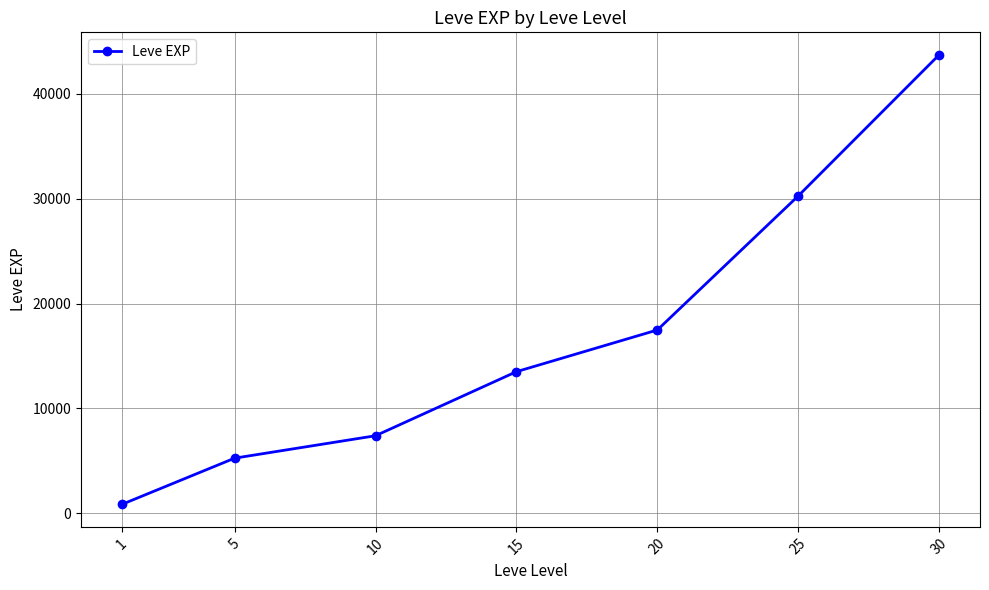

What is the sum of all values?

118511.7